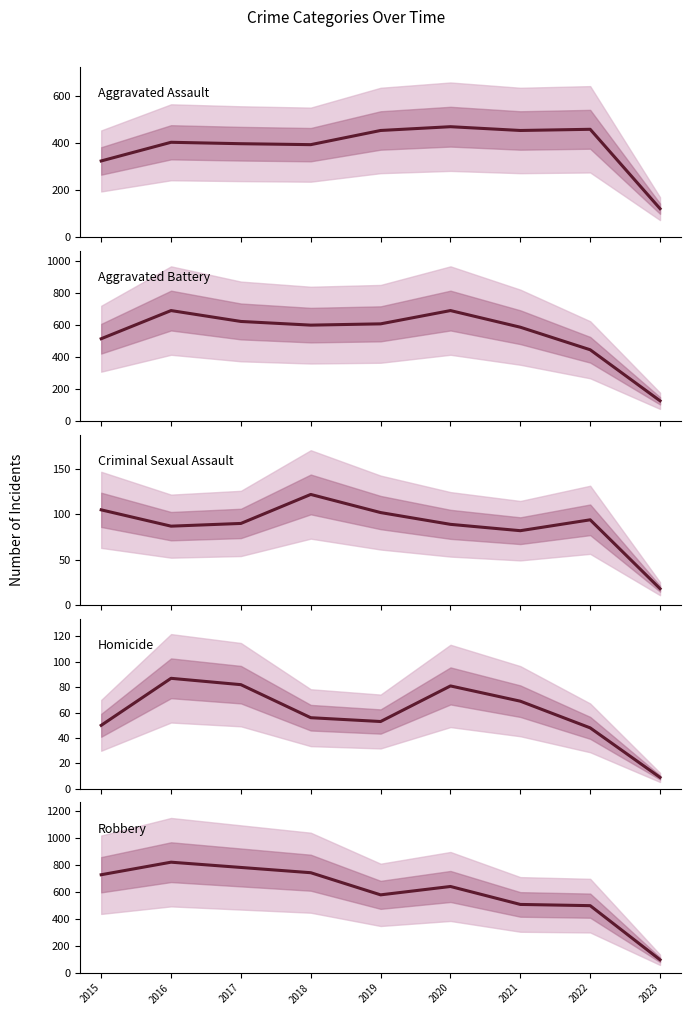

Which series has the largest total across all categories?

Robbery